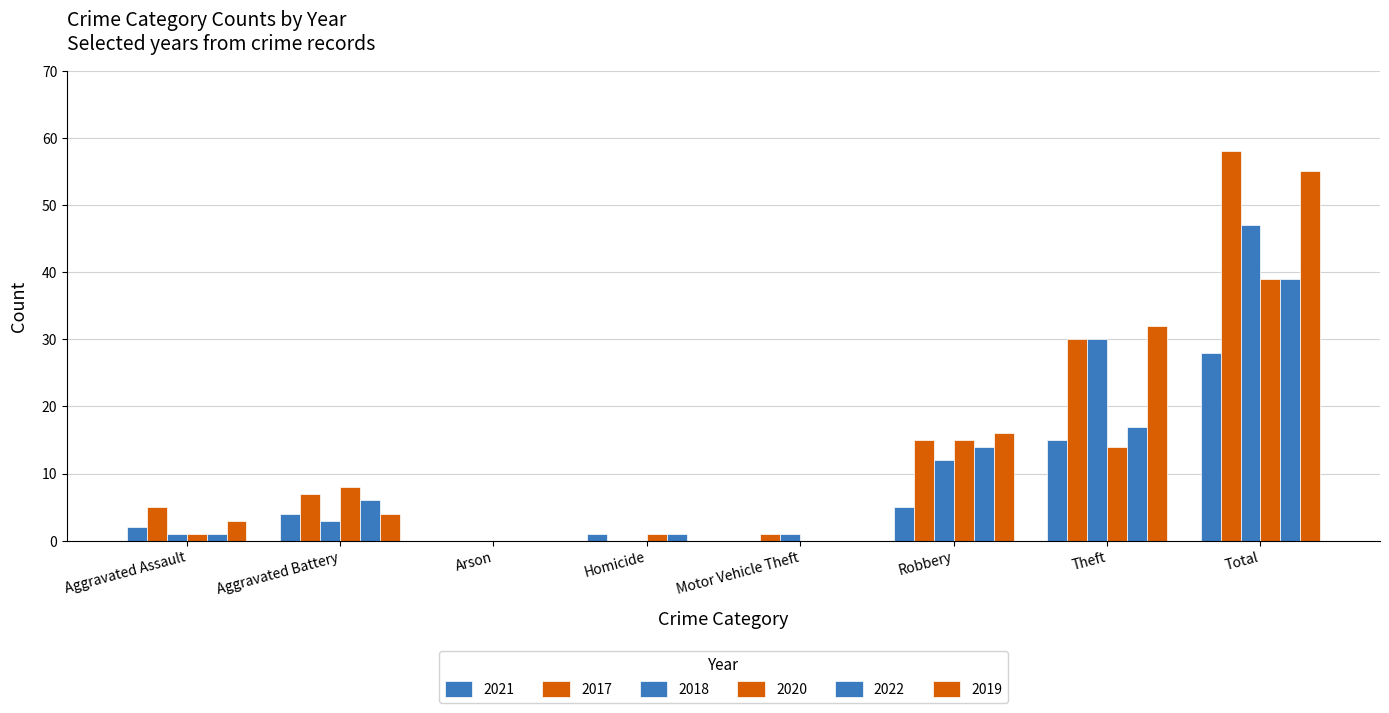

Reading left to right, what are all the values shown in this chart?

2021: 2	4	0	1	0	5	15	28
2017: 5	7	0	0	1	15	30	58
2018: 1	3	0	0	1	12	30	47
2020: 1	8	0	1	0	15	14	39
2022: 1	6	0	1	0	14	17	39
2019: 3	4	0	0	0	16	32	55